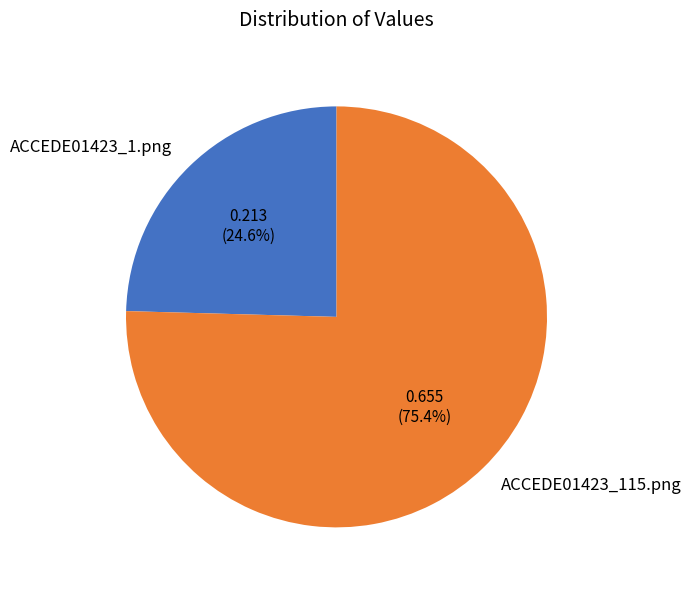

To the nearest percent, what is the difference between the ACCEDE01423_115.png and ACCEDE01423_1.png slice percentages?

51%